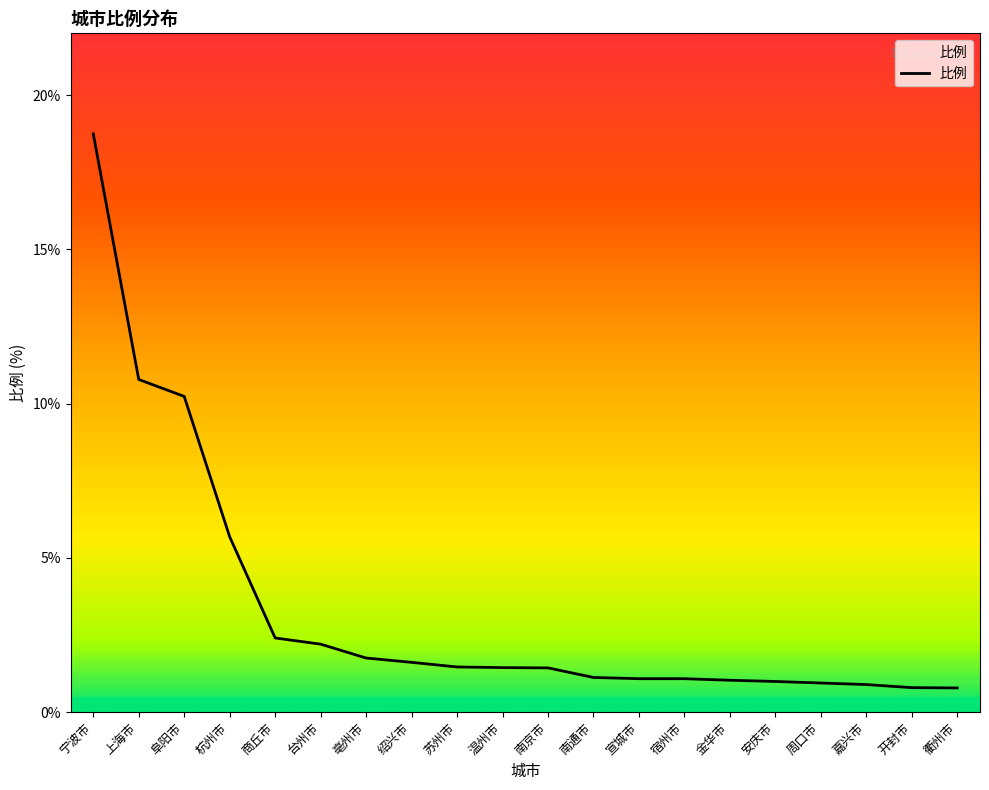

At which category does the chart reach its peak across all series?

宁波市